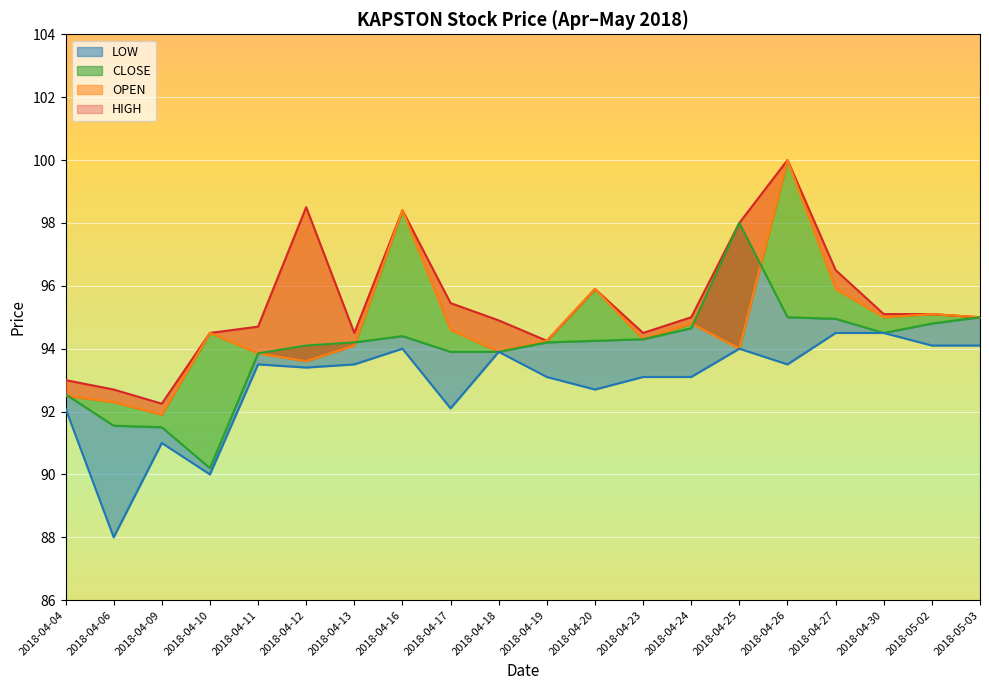

What is the label of the 12th point from the right?

2018-04-17